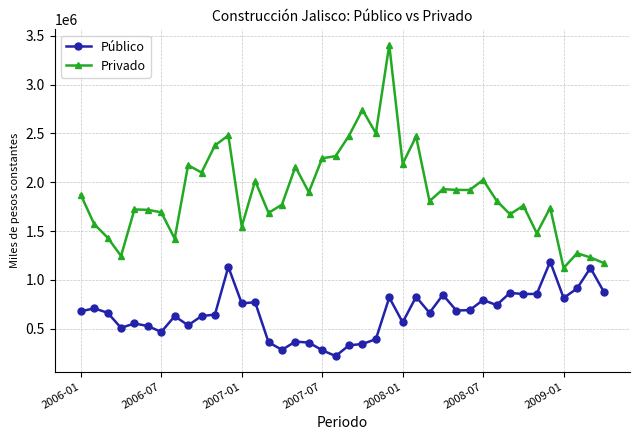

Which series has the largest total across all categories?

Privado